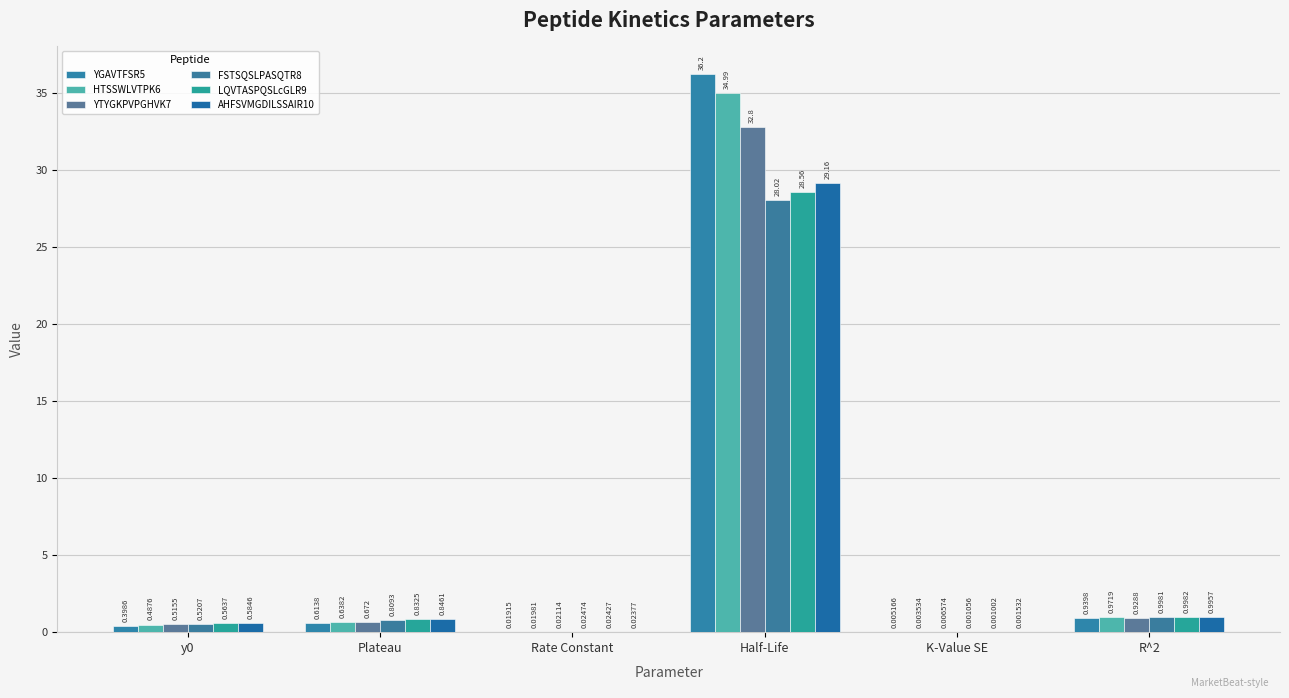

What is the value of the HTSSWLVTPK6 bar at the 4th from the left?

35.0